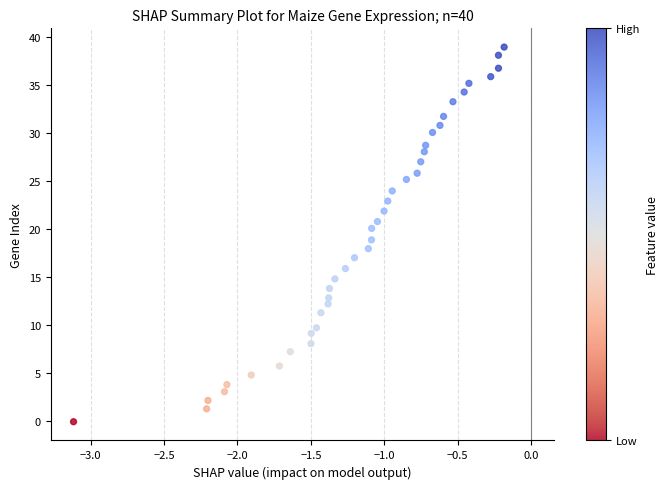

What is the range of X values (max minus min)?

2.9